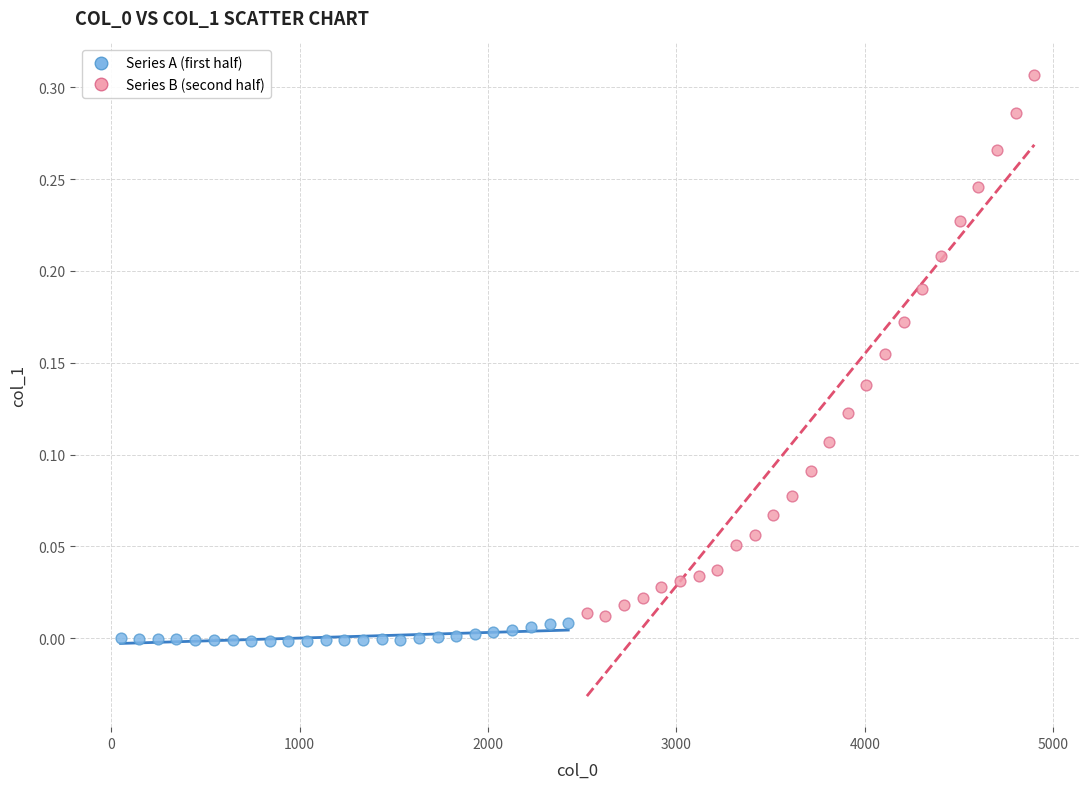

Which series has the largest Y range (max minus min)?

Series B (second half)